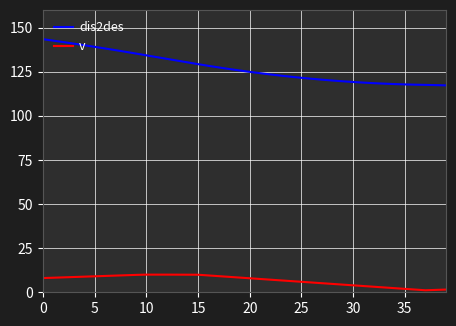

What is the sum of all v values?

269.7